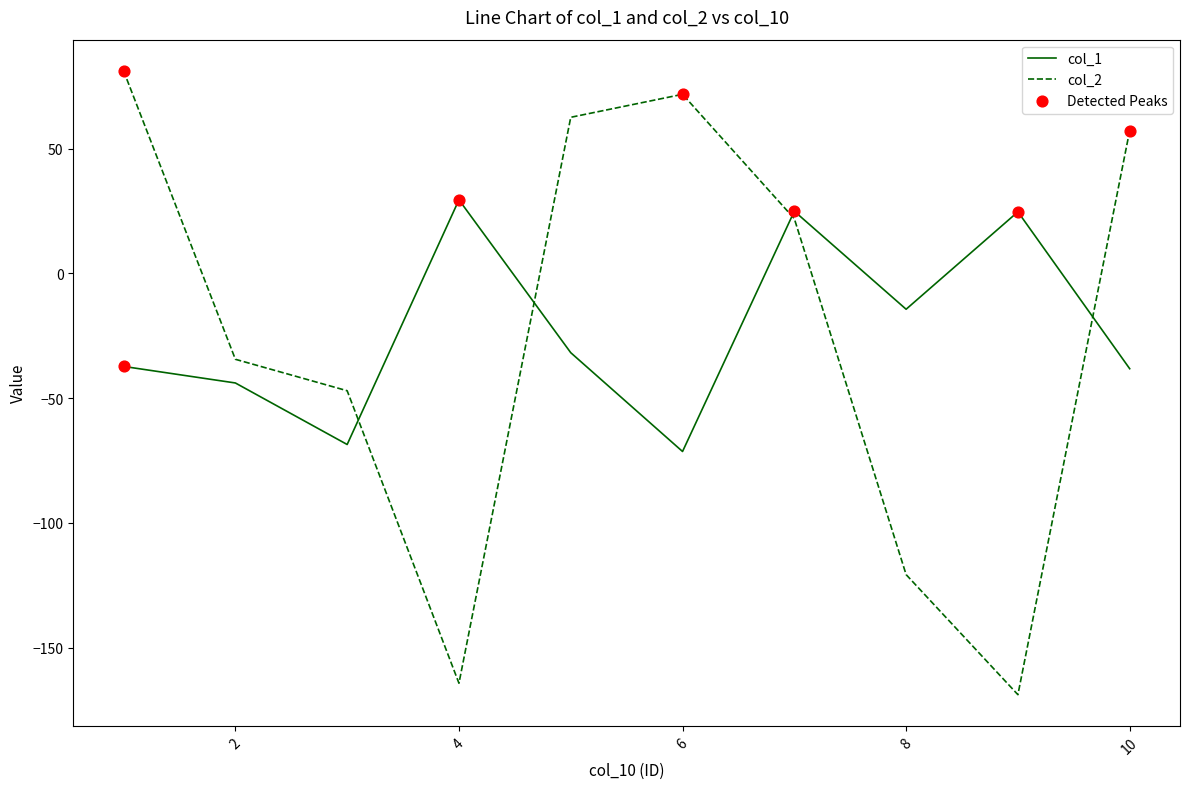

Which series has the largest range (max minus min)?

col_2